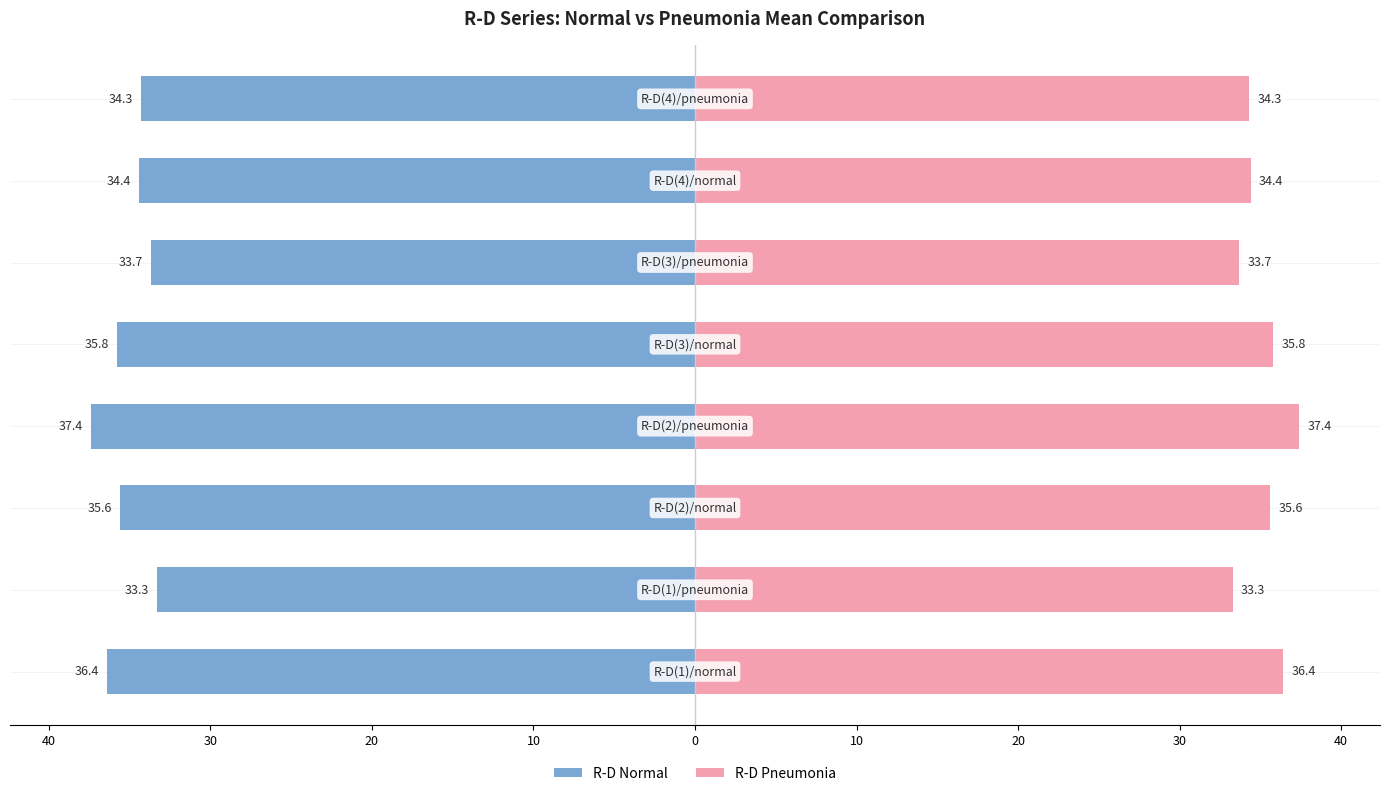

Which series has the largest total across all categories?

R-D Pneumonia